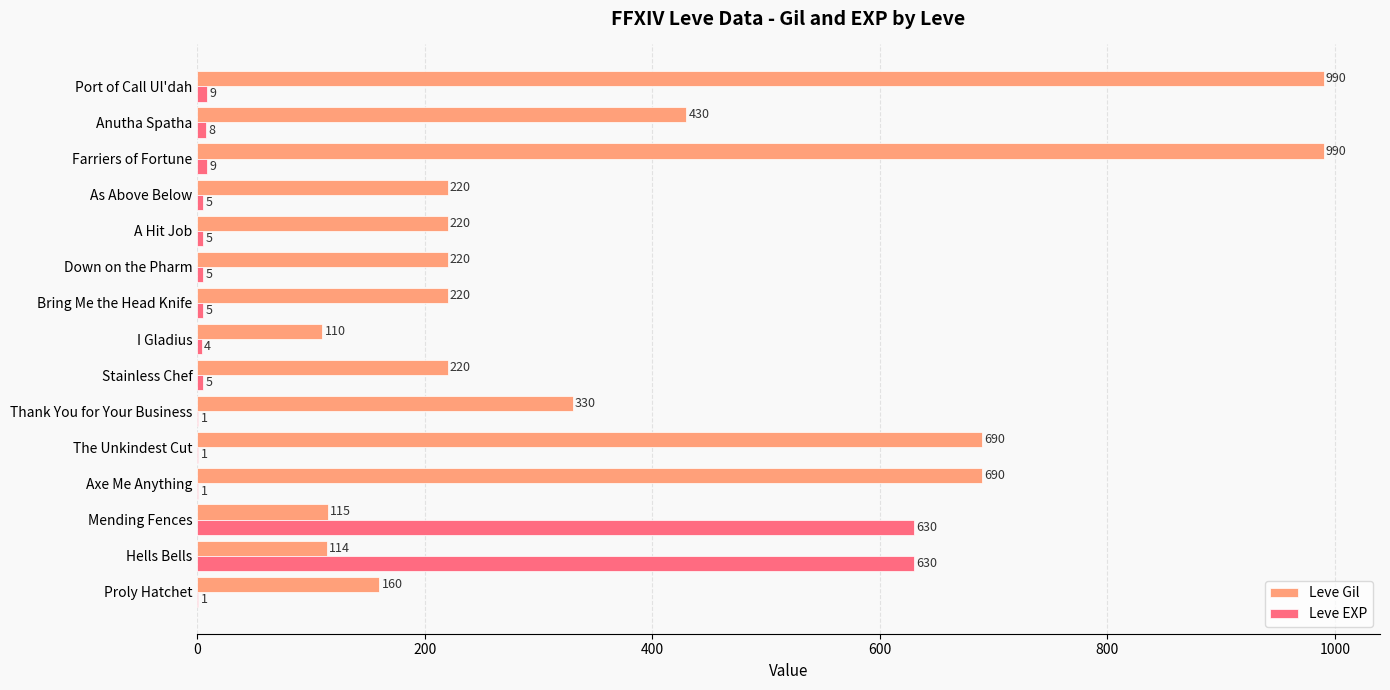

At which label is Leve Gil closest to 550?

Anutha Spatha